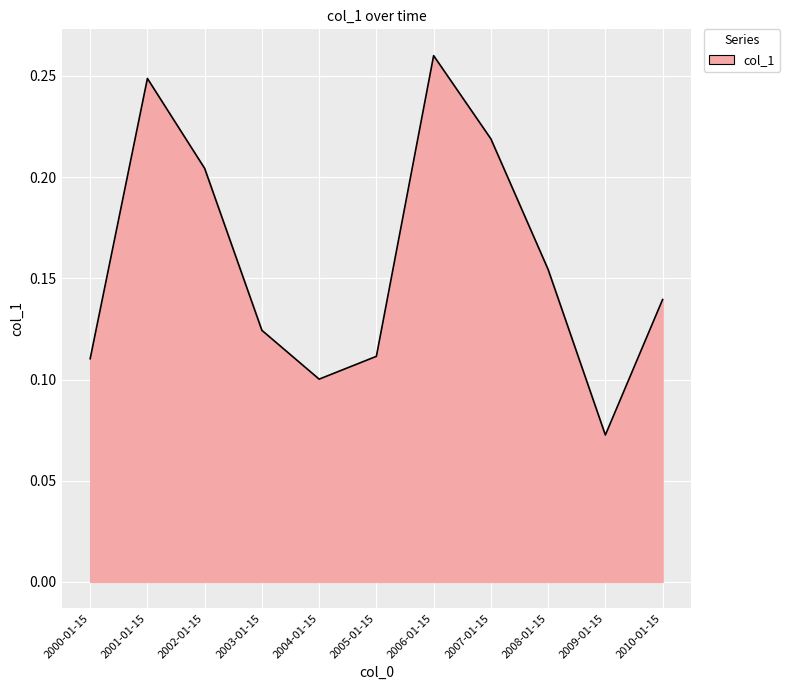

Which label corresponds to the smallest value in the chart?

2009-01-15